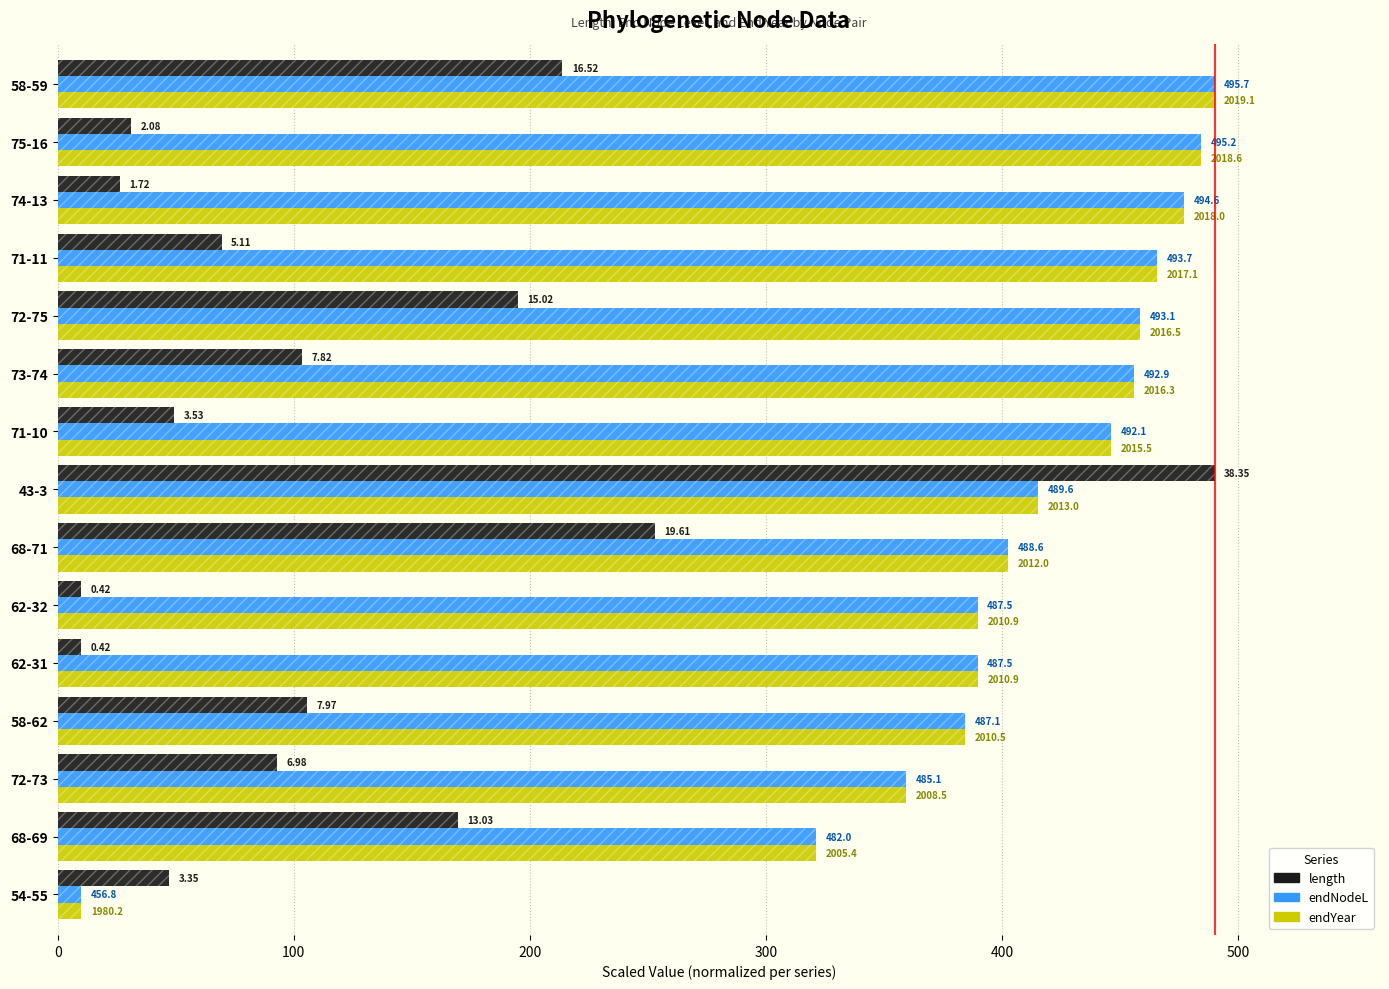

What are all the series names shown in the legend?

length, endNodeL, endYear